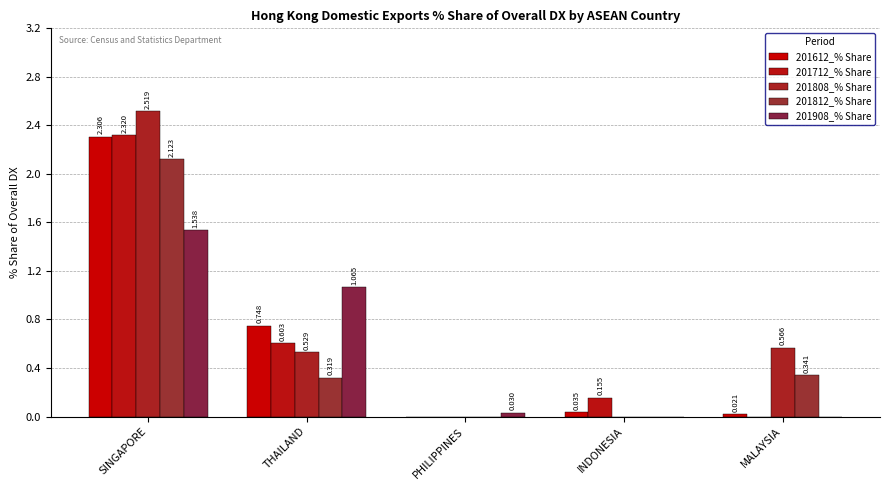

How many series are shown in this chart?

5